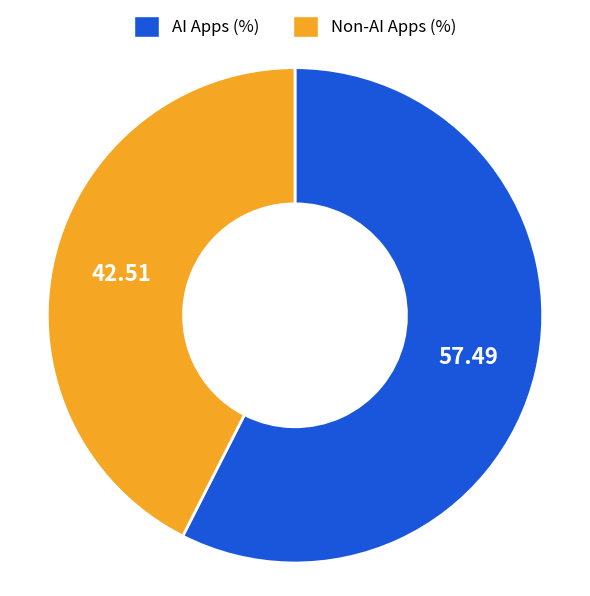

Approximately how many times larger is the value at Non-AI Apps (%) compared to AI Apps (%)?

0.7